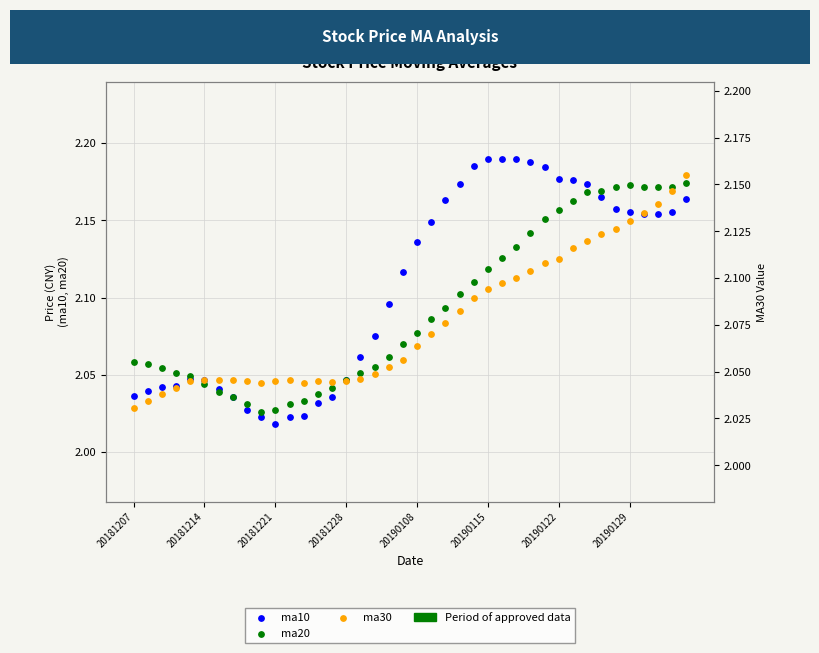

Which series has the largest total across all categories?

ma10